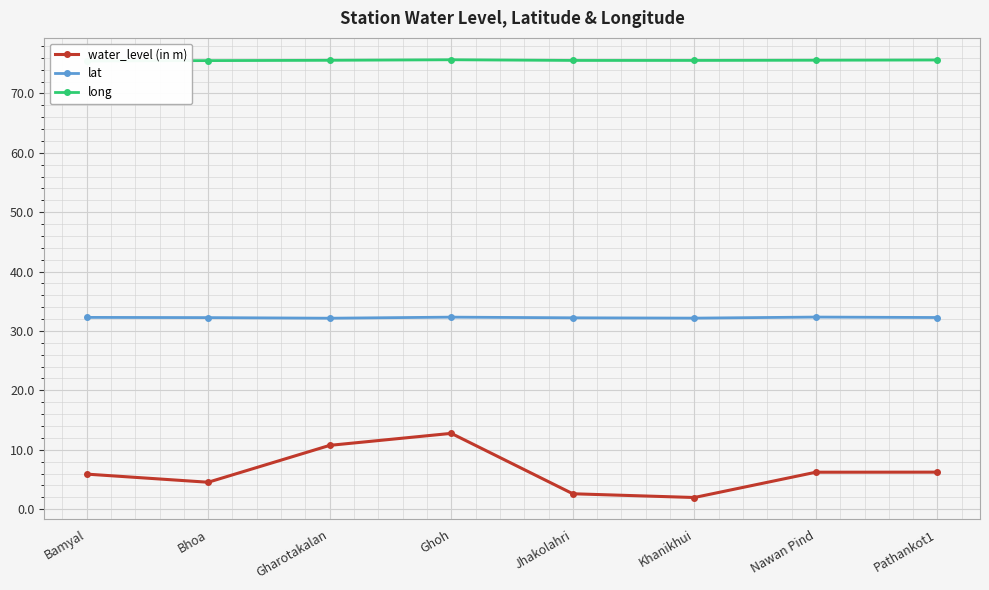

Which series has the largest total across all categories?

long